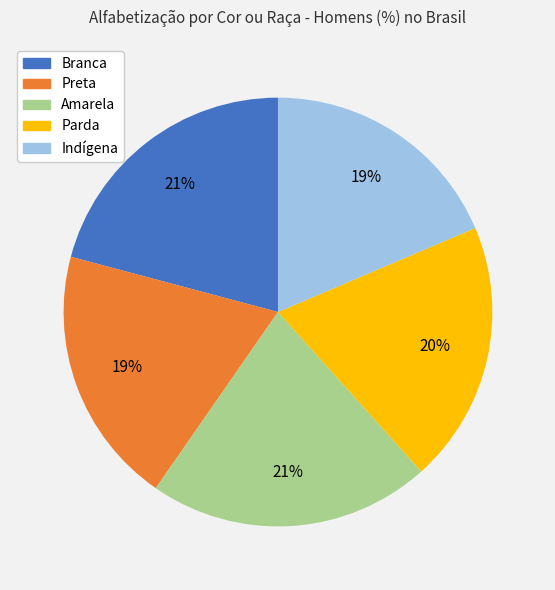

To the nearest percent, what portion does Indígena represent?

19%